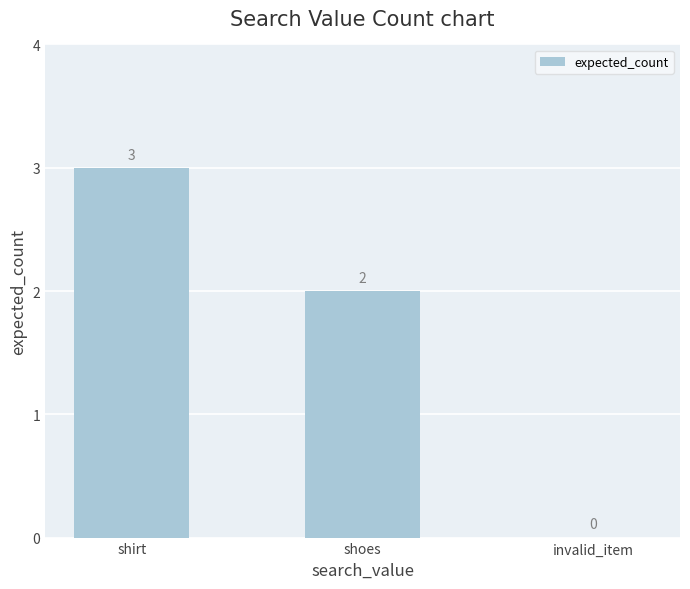

What is the difference between the values at invalid_item and shirt?

3